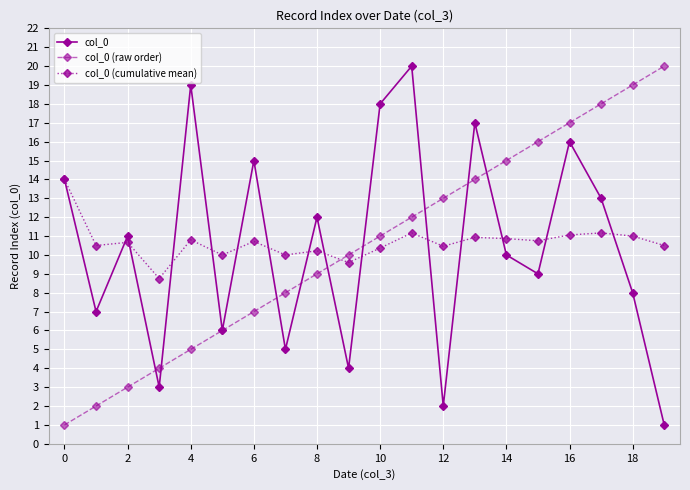

True or false: col_0 (raw order) has more than 1 points higher than both neighbors.

False